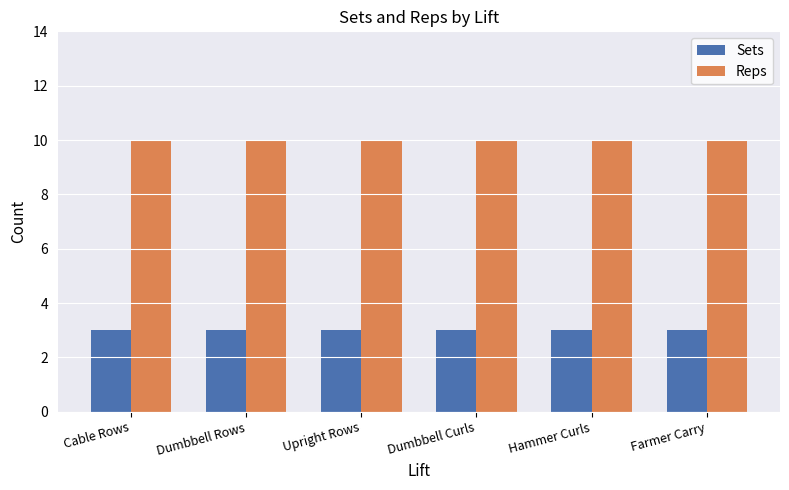

What is the lowest value of the Reps series?

10